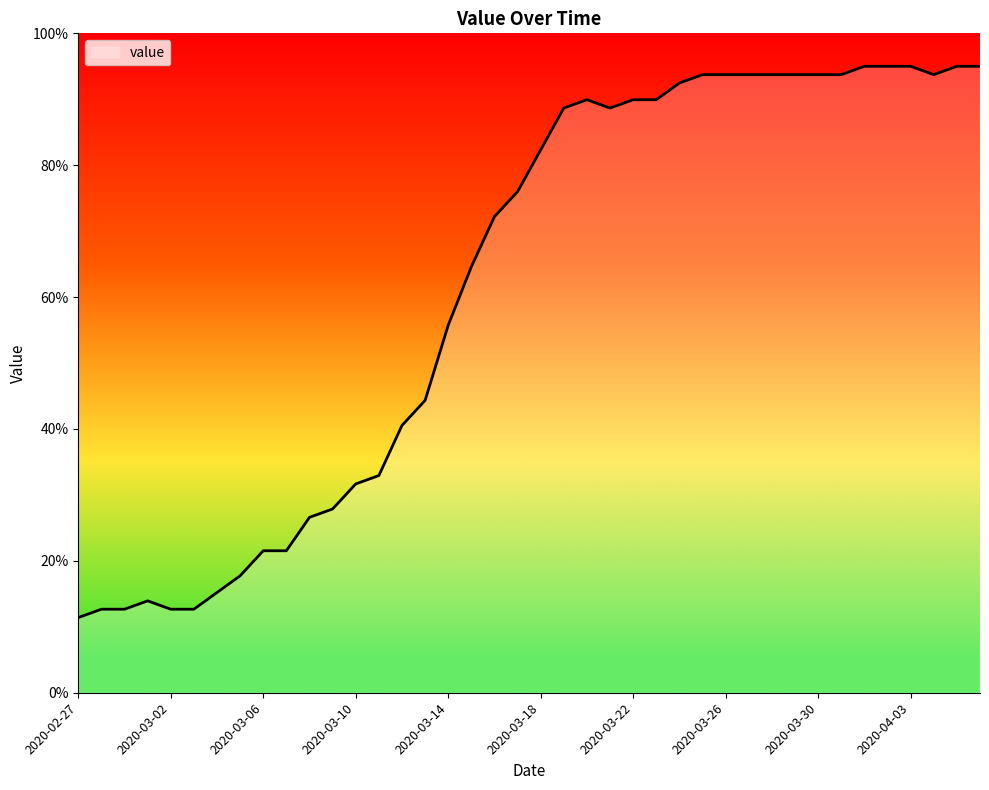

What is the greatest value displayed?

95.0